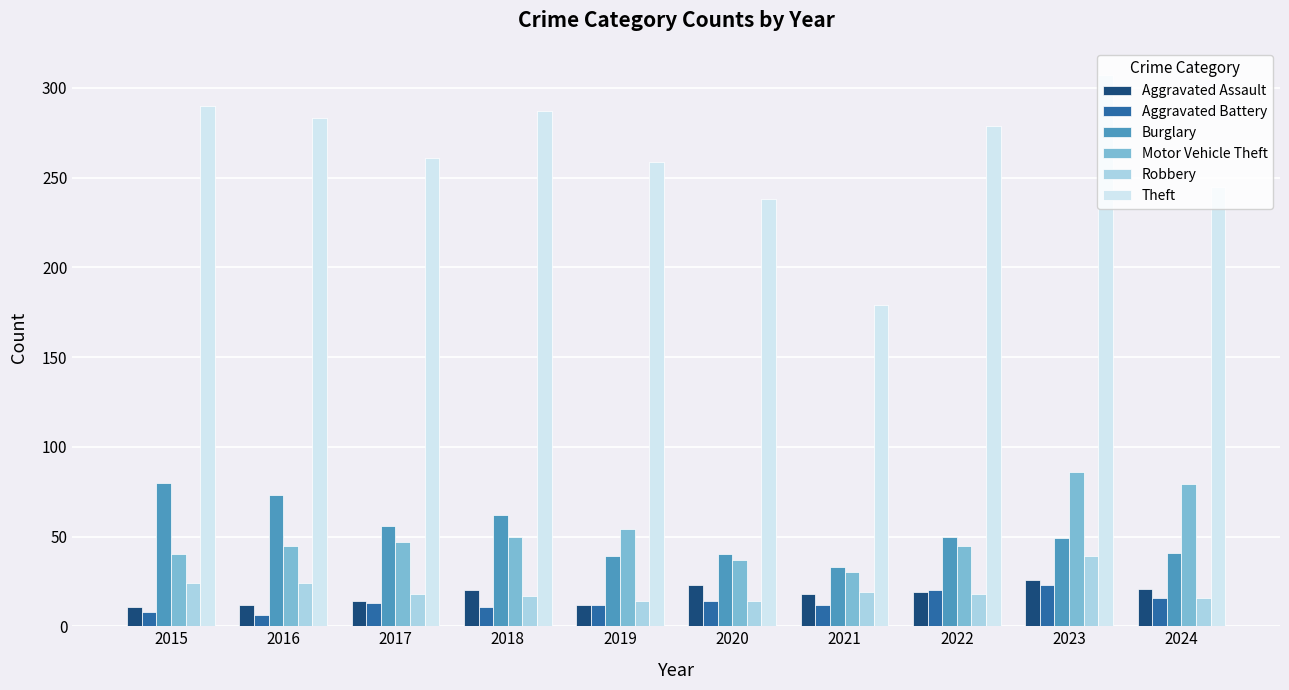

Are the bars horizontal?

No